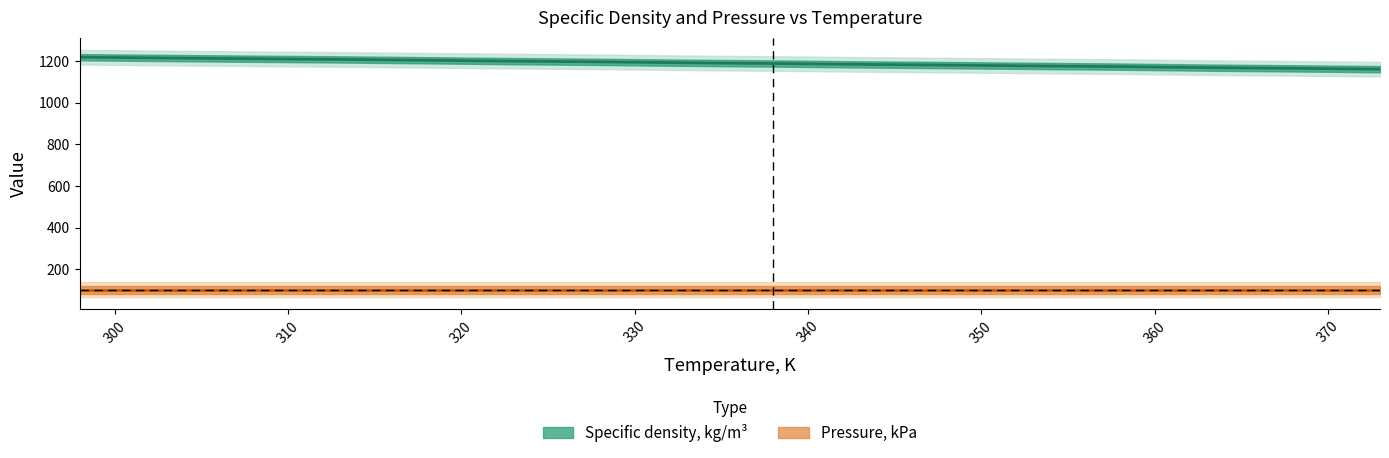

Reading left to right, list all the values displayed in this chart.

298=1218.1	303=1214.4	308=1210.8	313=1207.6	318=1203.5	323=1199.3	328=1195.8	333=1191.4	338=1187.9	343=1183.7	348=1180.2	353=1176.4	358=1172.9	363=1168.2	368=1164.7	373=1160.7